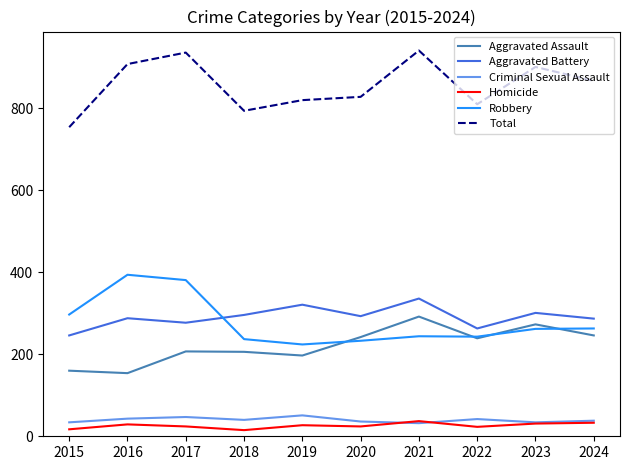

How many lines are shown in the chart?

6